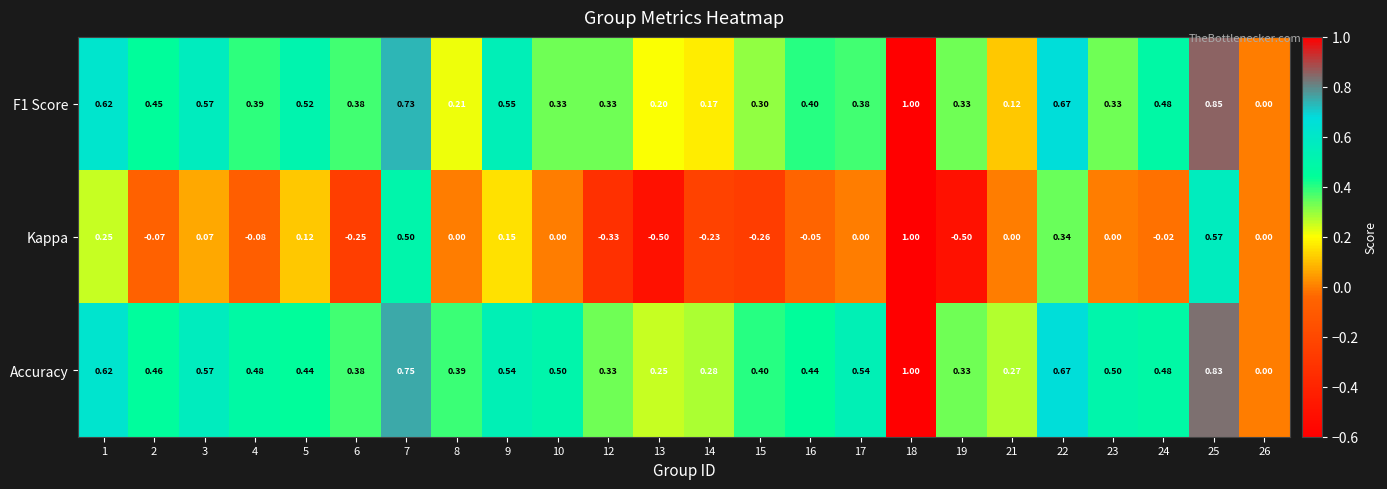

Which series has the widest spread of values?

Kappa